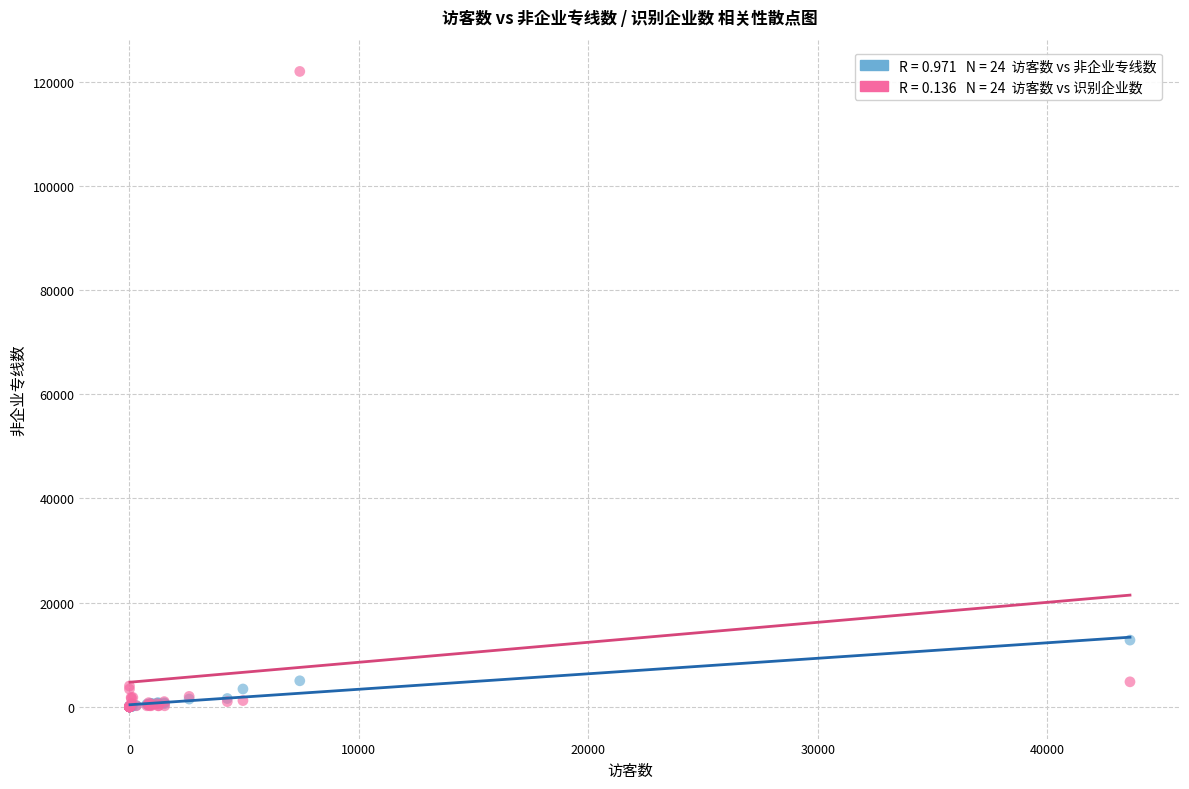

Across all series, what Y value is closest to 61000?

12809